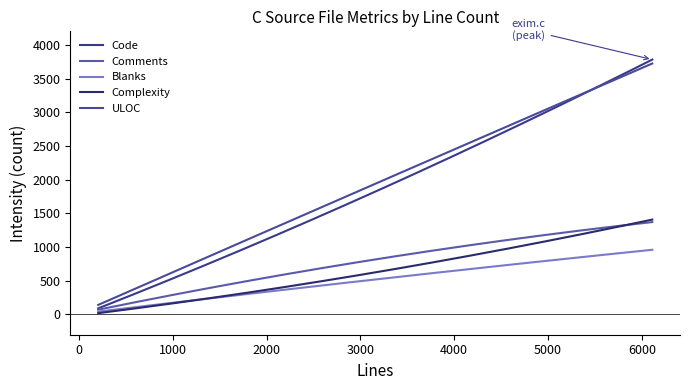

What is the difference between the second highest and minimum values in the ULOC series?

3569.1